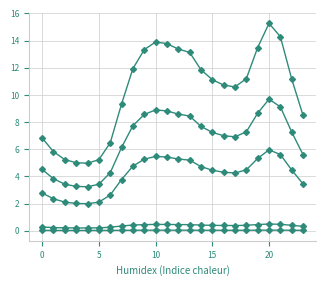

How many distinct data groups are displayed?

5